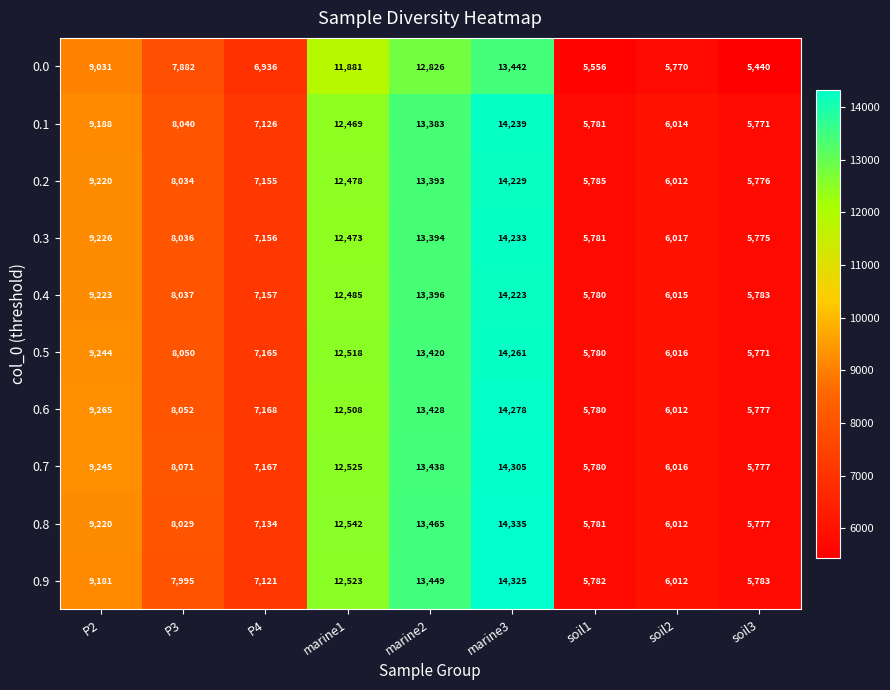

What is the difference between the maximum and minimum values in the 0.1 series?

8468